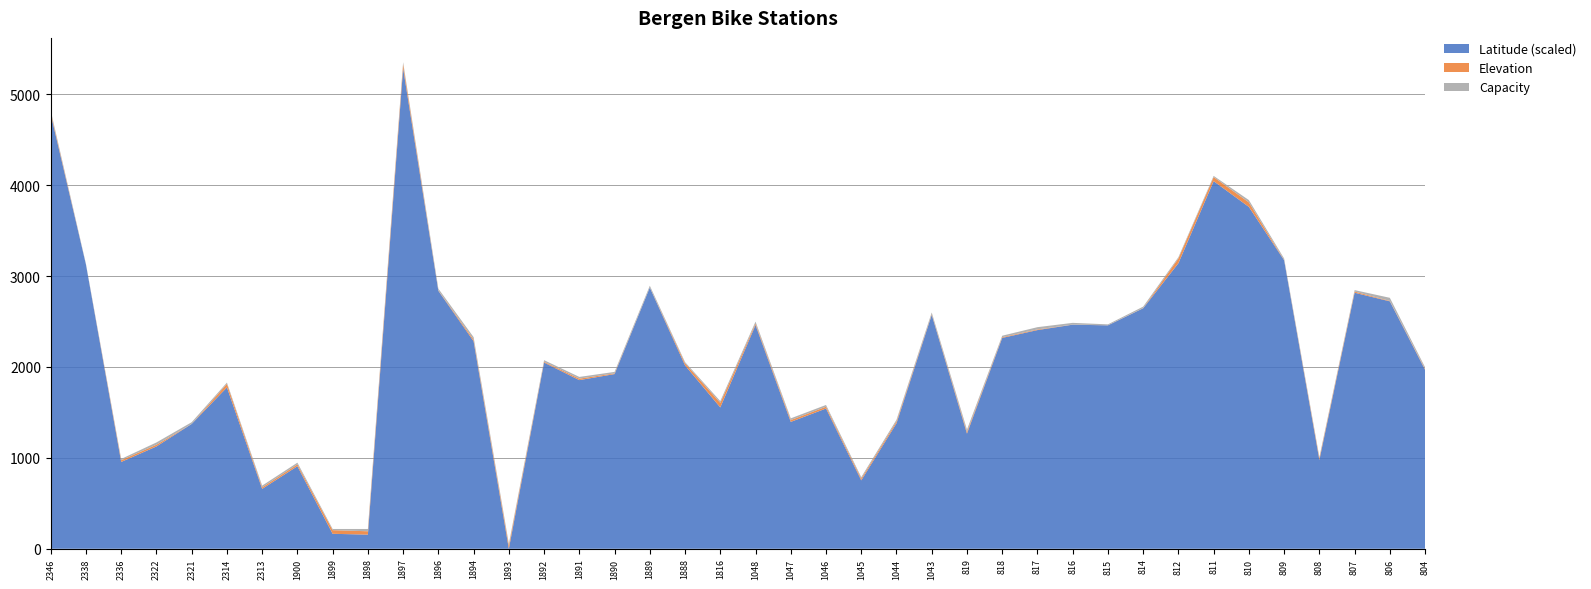

At which category is the sum across all series the highest?

1897